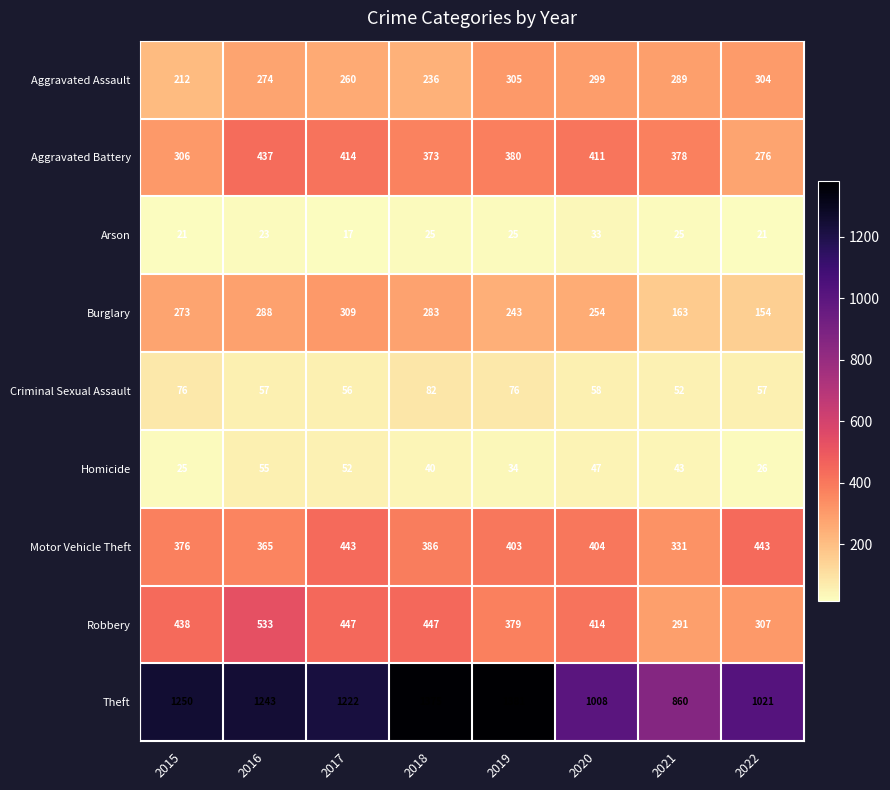

What is the difference between the highest and lowest values at 2022?

1000